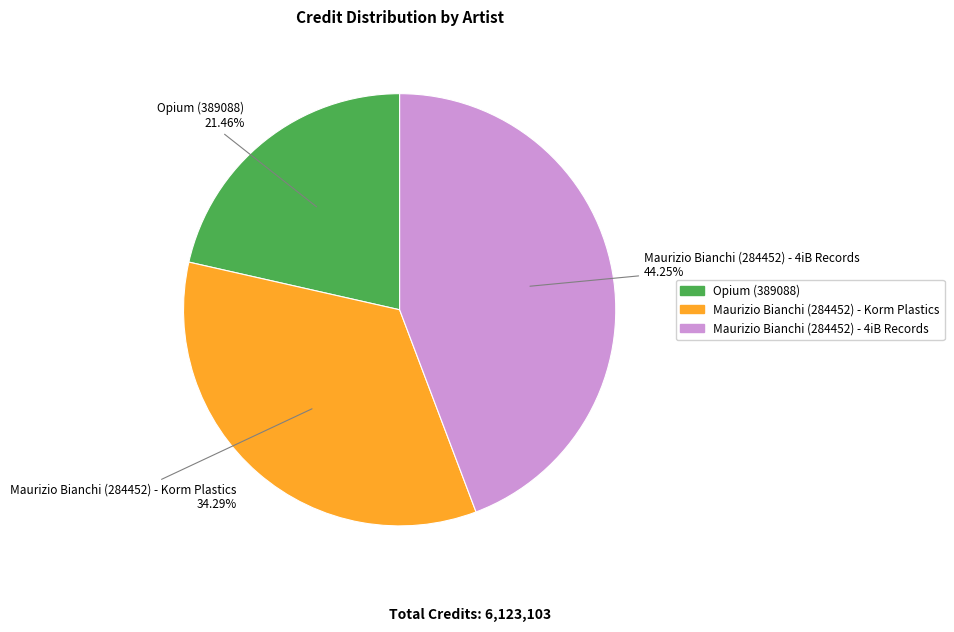

Is Maurizio Bianchi (284452) - 4iB Records the majority of the pie?

No